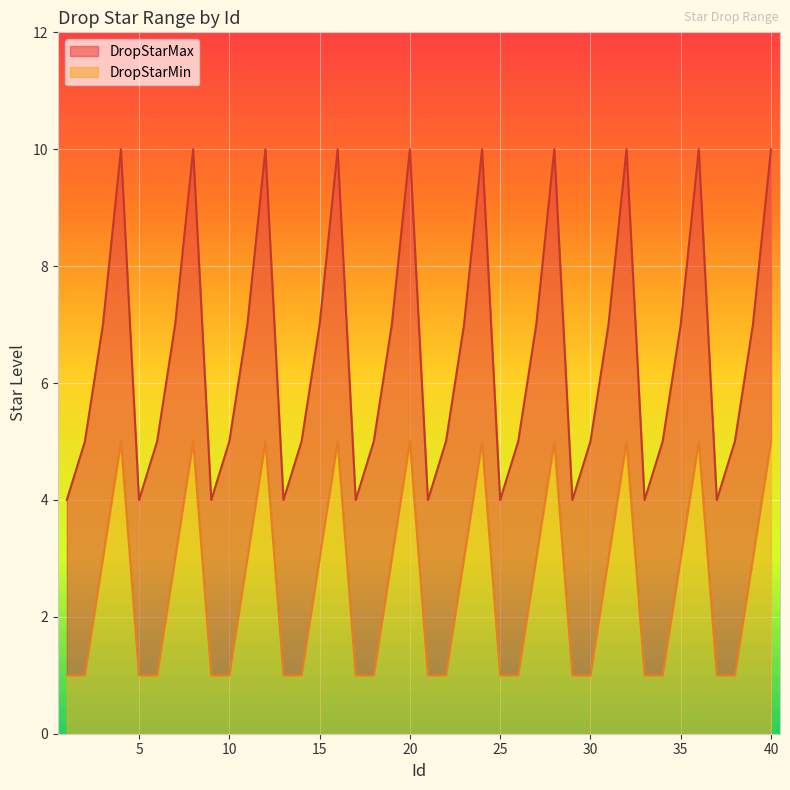

Reading right to left, what are all the values shown in this chart?

DropStarMin: 5	3	1	1	5	3	1	1	5	3	1	1	5	3	1	1	5	3	1	1	5	3	1	1	5	3	1	1	5	3	1	1	5	3	1	1	5	3	1	1
DropStarMax: 10	7	5	4	10	7	5	4	10	7	5	4	10	7	5	4	10	7	5	4	10	7	5	4	10	7	5	4	10	7	5	4	10	7	5	4	10	7	5	4